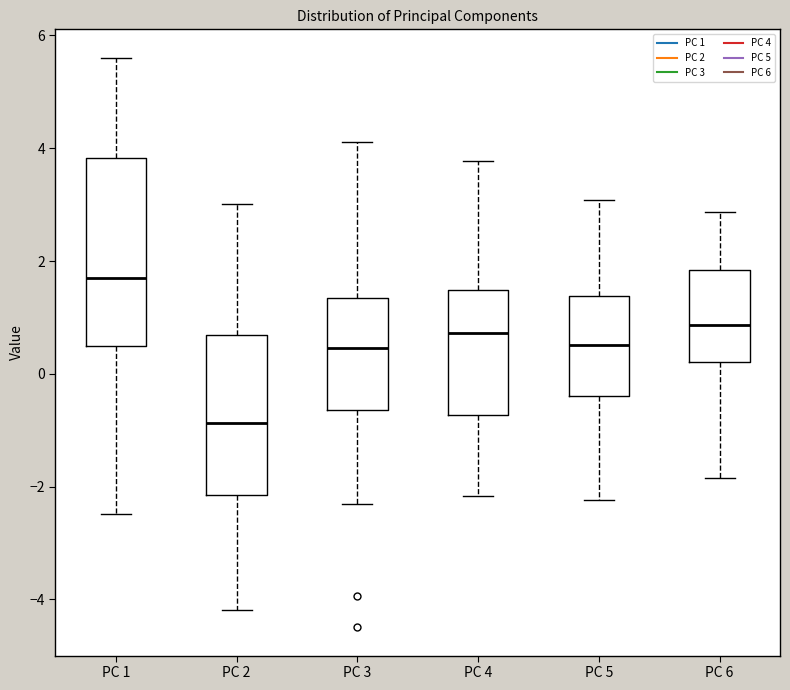

Reading left to right, transcribe this box plot: for each box, give where its median line is, the range the box spans, and where its two whiskers end, as read against the y-axis. The values are not printed on the chart, so give them approximately, as read against the axis.

PC 1: median 1.6, box 0.4 to 3.8, whiskers -2.4 to 5.6
PC 2: median -0.8, box -2.2 to 0.6, whiskers -4.2 to 3.0
PC 3: median 0.4, box -0.6 to 1.4, whiskers -2.2 to 4.2
PC 4: median 0.8, box -0.8 to 1.4, whiskers -2.2 to 3.8
PC 5: median 0.6, box -0.4 to 1.4, whiskers -2.2 to 3.0
PC 6: median 0.8, box 0.2 to 1.8, whiskers -1.8 to 2.8